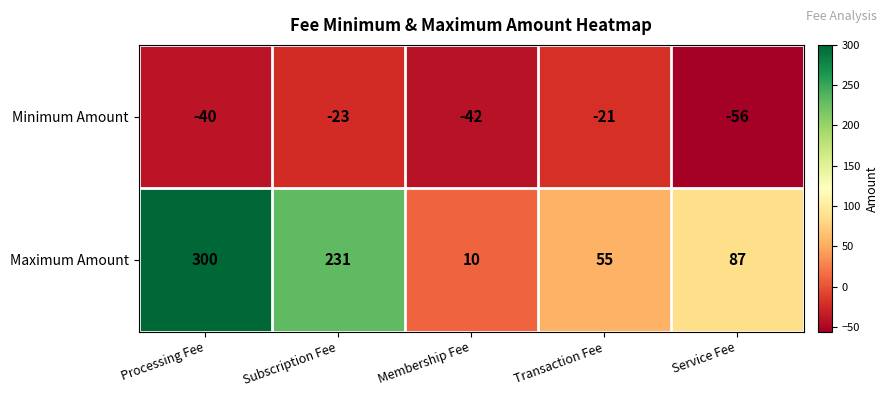

Where does the Minimum Amount series first go above -40?

Subscription Fee